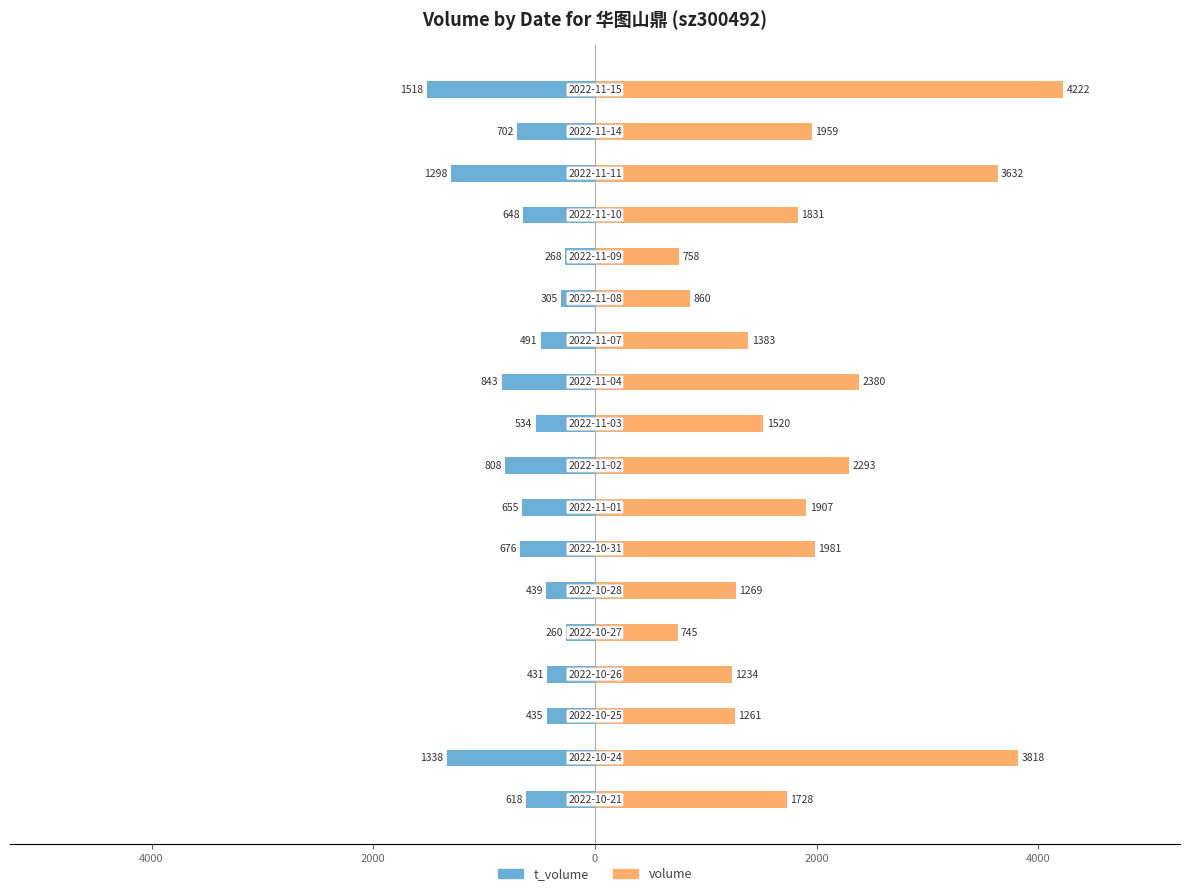

Reading left to right, transcribe all the data shown in this chart.

t_volume: -618	-1338	-435	-431	-260	-439	-676	-655	-808	-534	-843	-491	-305	-268	-648	-1298	-702	-1518
volume: 1728	3818	1261	1234	745	1269	1981	1907	2293	1520	2380	1383	860	758	1831	3632	1959	4222